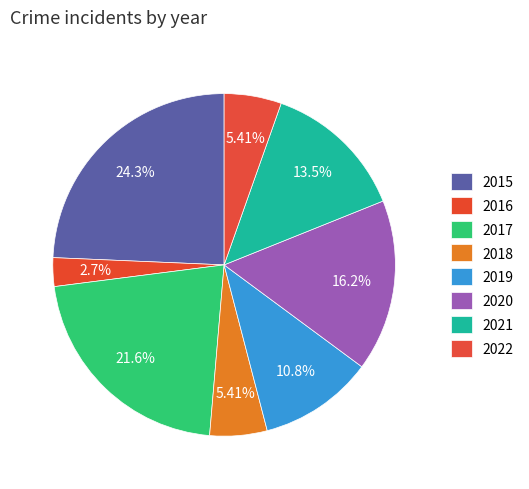

Which category has the smallest portion of the pie?

2016